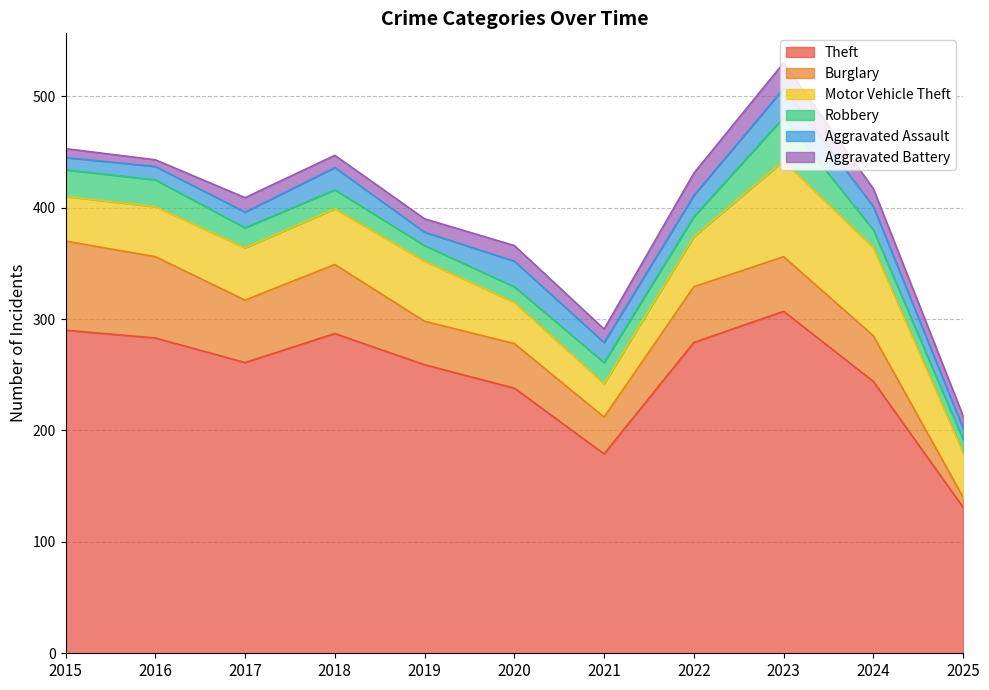

What is the sum of the Robbery values at 2024 and 2025?

28